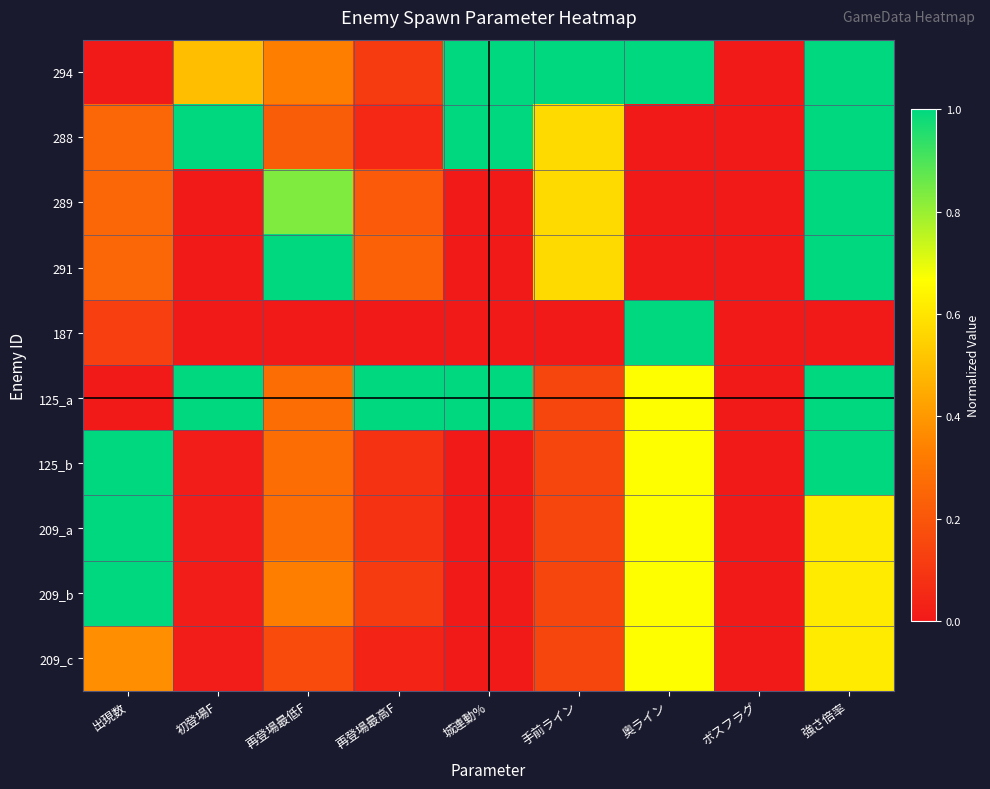

Which label corresponds to the largest value in the chart?

城連動%